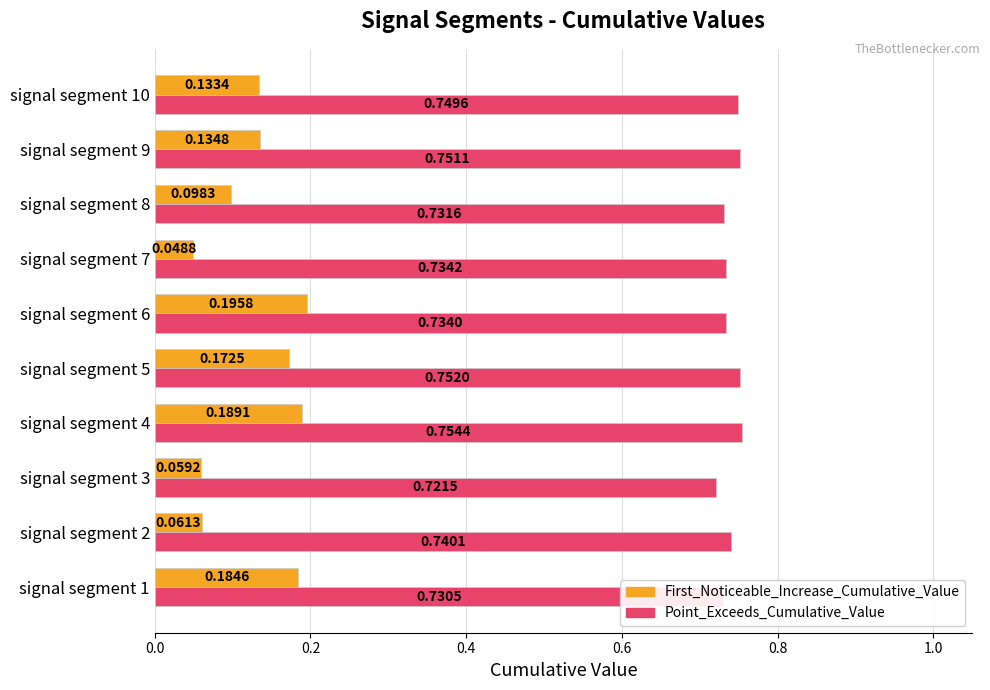

Where is First_Noticeable_Increase_Cumulative_Value nearest to the value 0?

signal segment 7